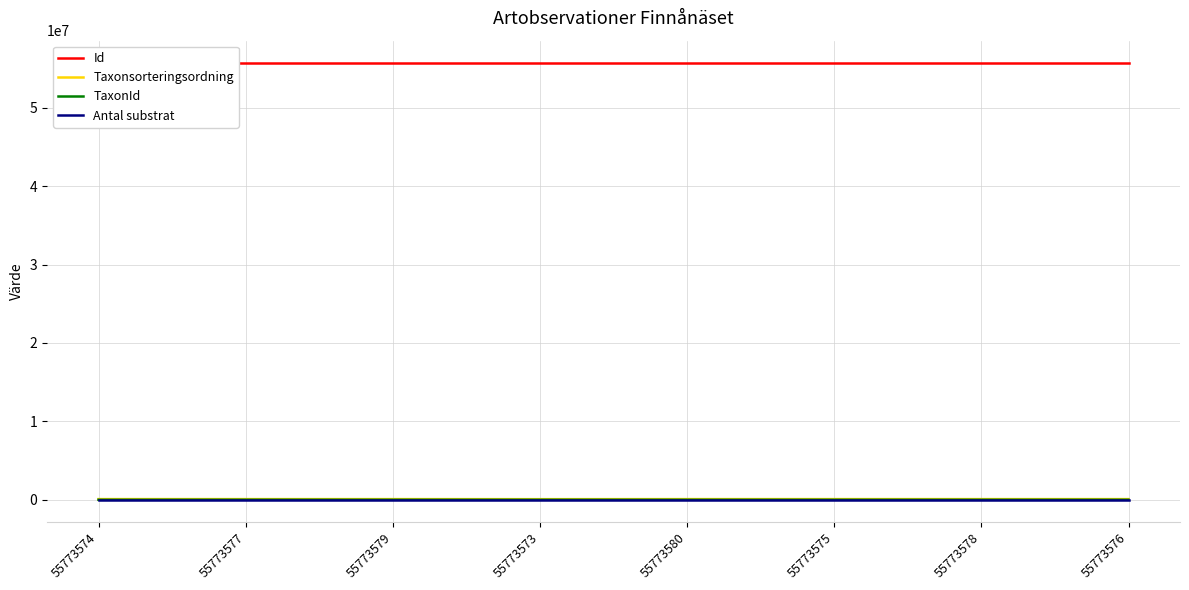

True or false: TaxonId and Taxonsorteringsordning intersect in this chart.

False